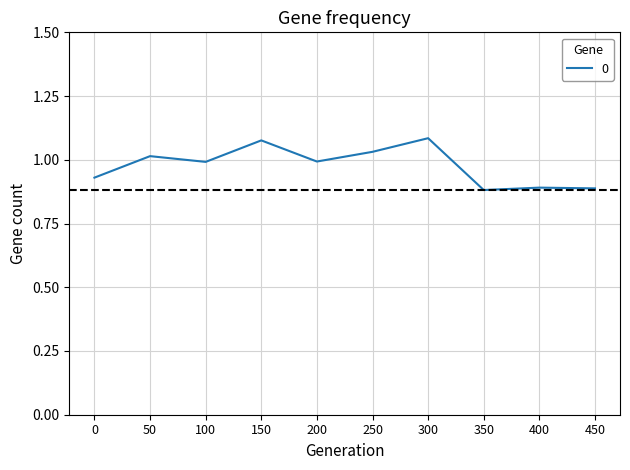

Is it true that the value at 50 is 0.4?

False